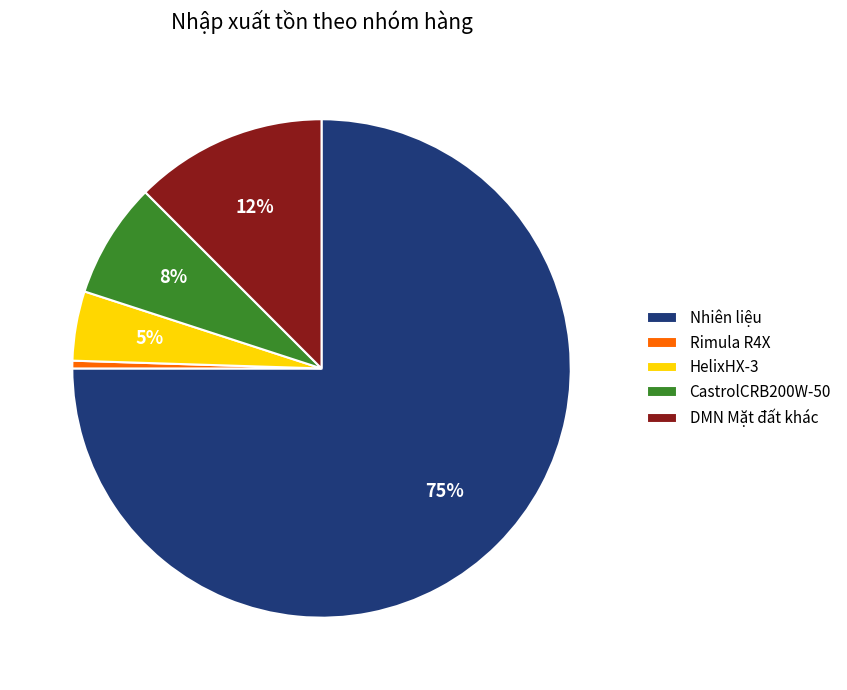

Which has a higher value, CastrolCRB200W-50 or Nhiên liệu?

Nhiên liệu